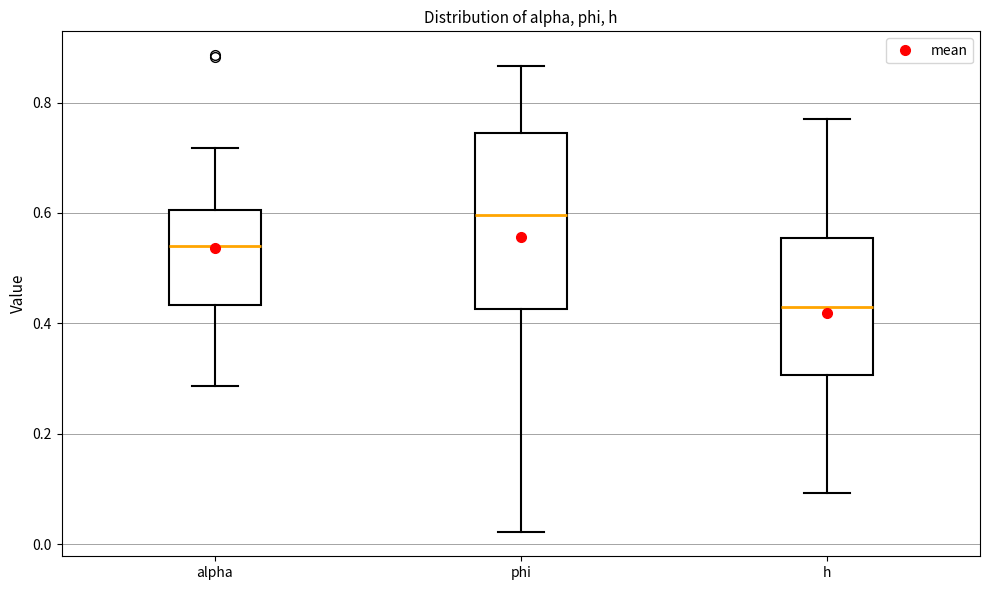

Which box's median line is the lowest?

h